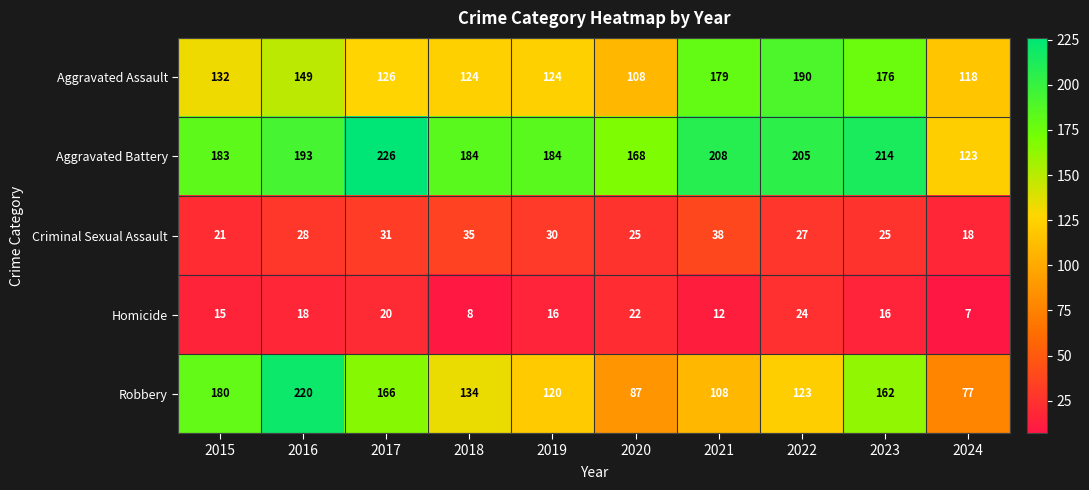

What is the sum of all Aggravated Battery values?

1888